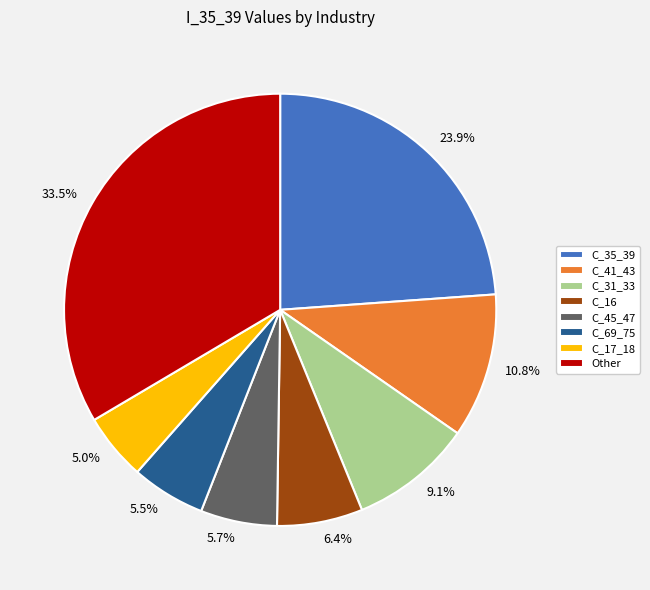

Which has a higher value, 23.9% or 33.5%?

33.5%